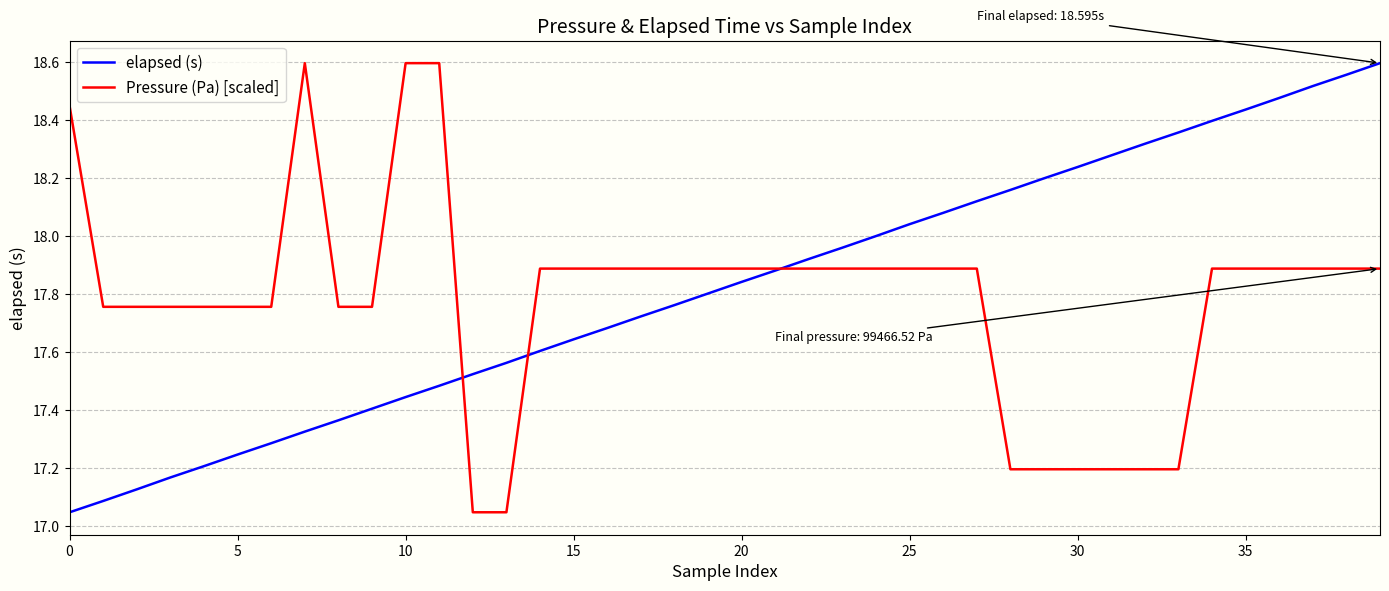

Which series has the largest total across all categories?

elapsed (s)